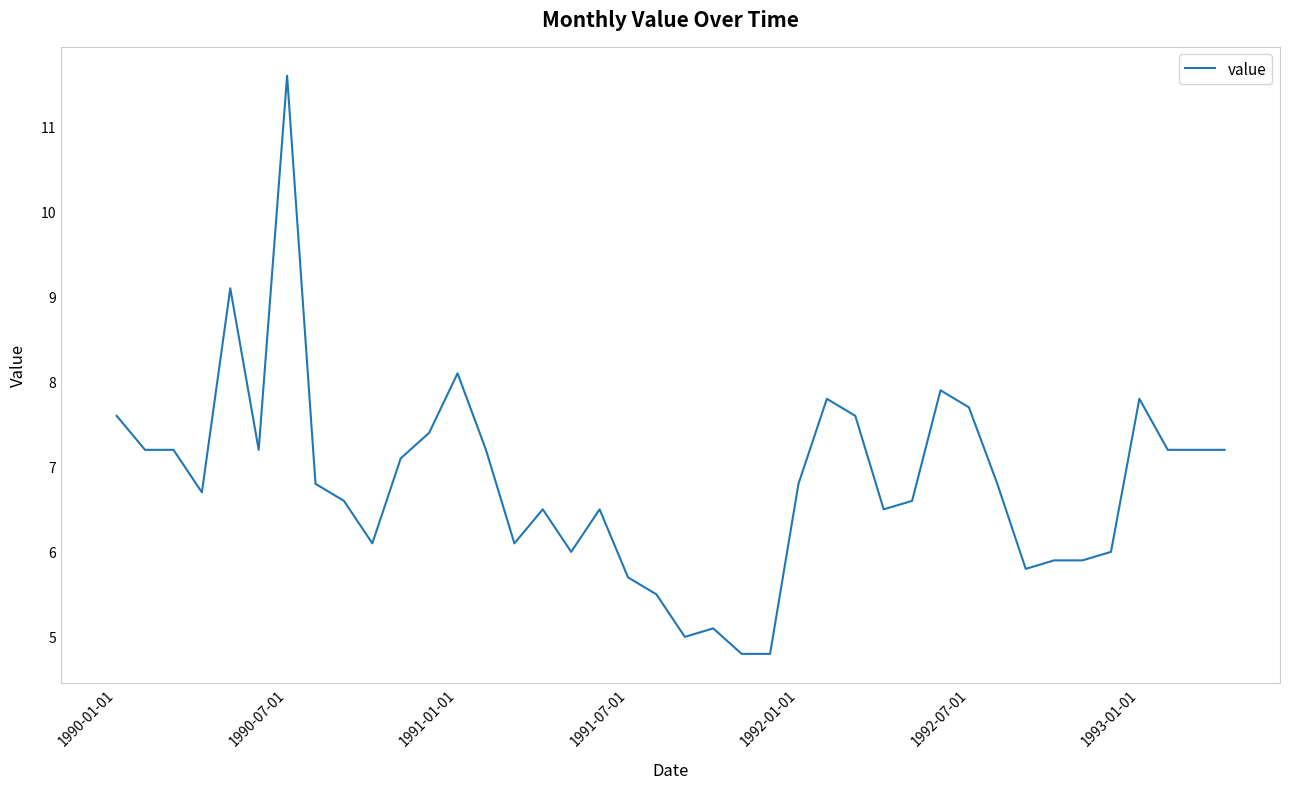

What is the difference between the maximum and minimum values?

6.8